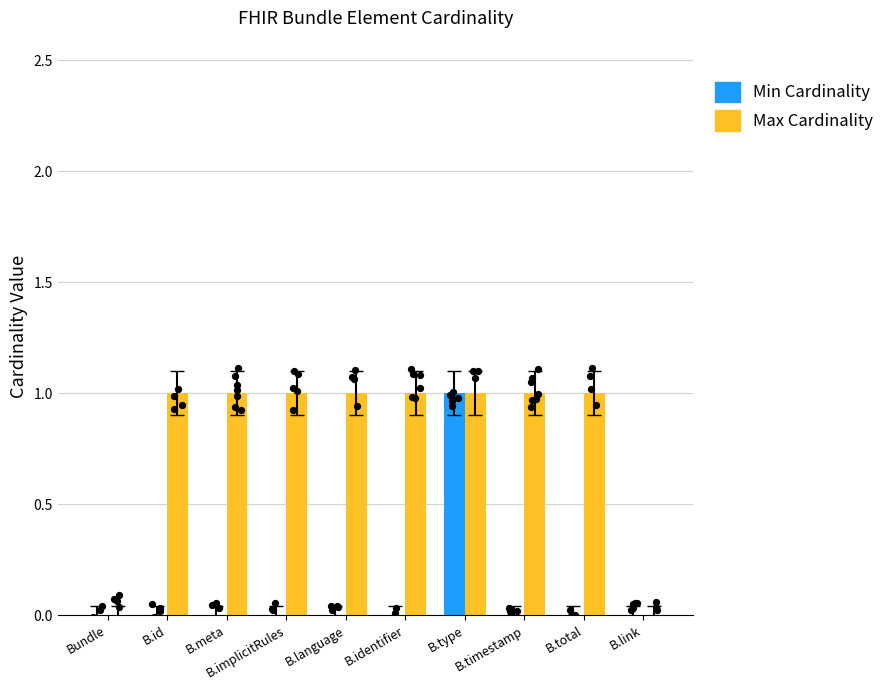

What are all the series names shown in the legend?

Min Cardinality, Max Cardinality